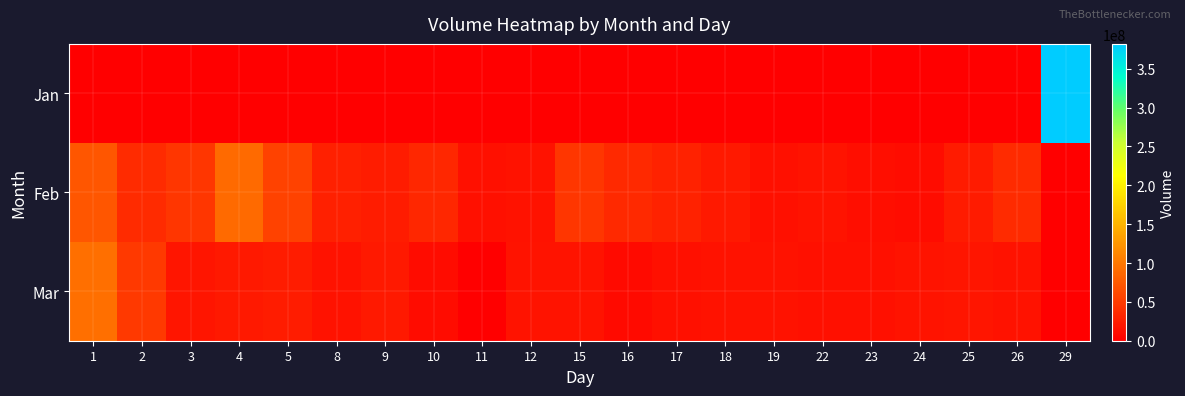

Reading left to right, list all the values displayed in this chart.

Jan: 1=0	2=0	3=0	4=0	5=0	8=0	9=0	10=0	11=0	12=0	15=0	16=0	17=0	18=0	19=0	22=0	23=0	24=0	25=0	26=0	29=381938573
Feb: 1=72044464	2=36735442	3=45816269	4=88486029	5=56318695	8=28324374	9=25243532	10=33132159	11=13586295	12=15658220	15=45629832	16=34557518	17=28638408	18=21022422	19=14542153	22=16652770	23=13021961	24=10958830	25=22761296	26=36424500	29=0
Mar: 1=93579588	2=48494934	3=18806435	4=21742960	5=25255199	8=16353985	9=21380757	10=11360743	11=0	12=17086939	15=17382950	16=9649363	17=14312130	18=16168159	19=15260549	22=13817385	23=13742805	24=16788250	25=19233029	26=16323314	29=0